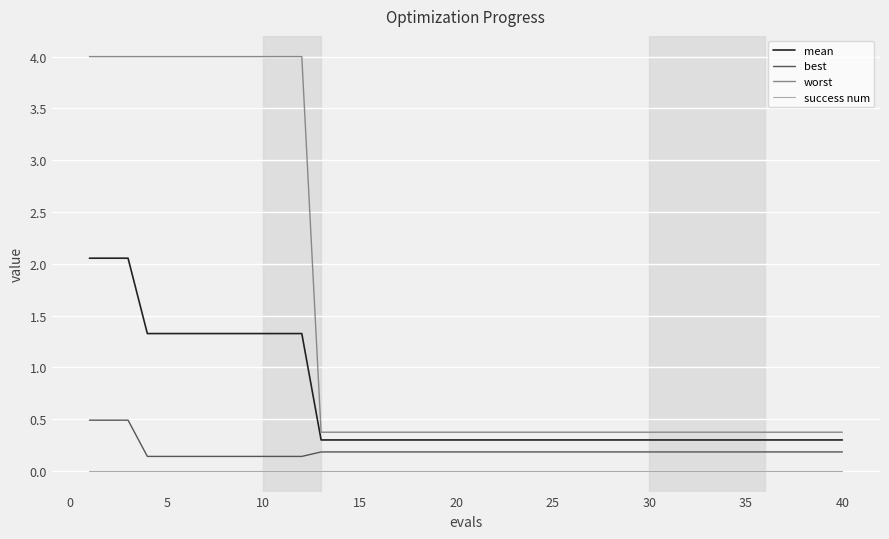

What are all the series names shown in the legend?

mean, best, worst, success num